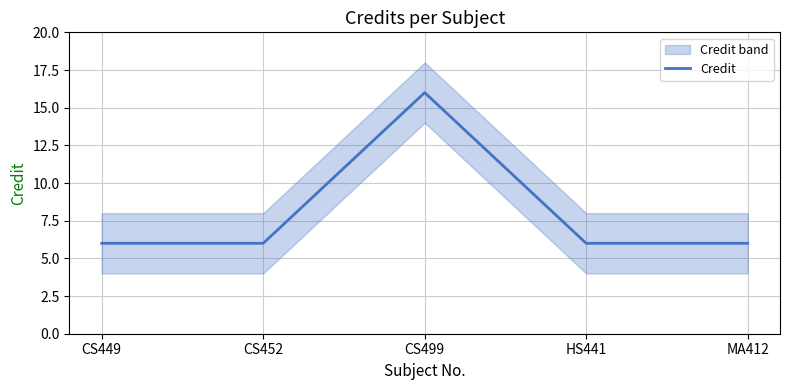

Which has a higher value, MA412 or CS499?

CS499